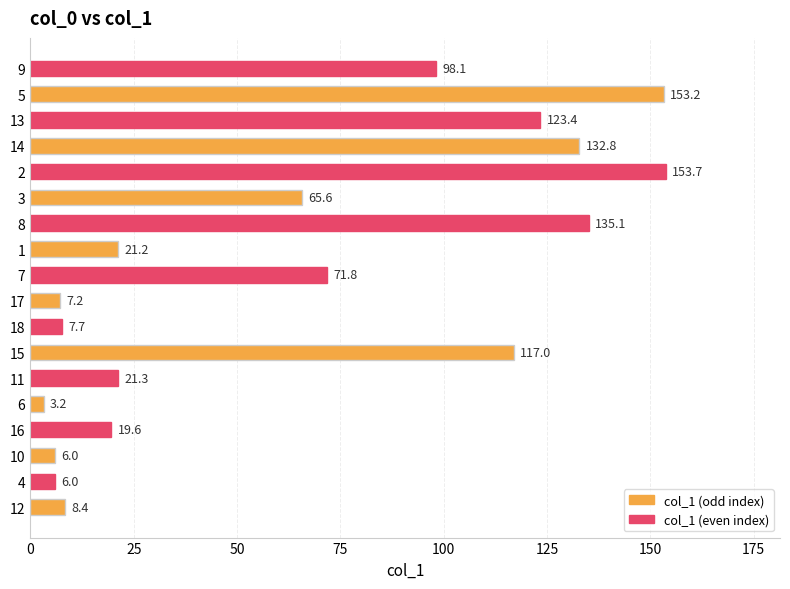

What is the sum of all values?

1151.3